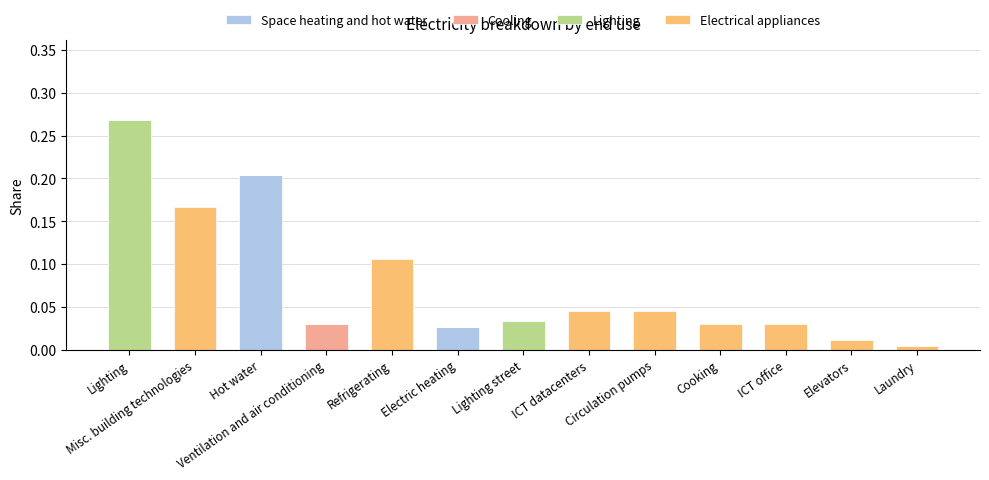

Rank the series by their average value, from highest to lowest.

Electrical appliances, Lighting, Space heating and hot water, Cooling